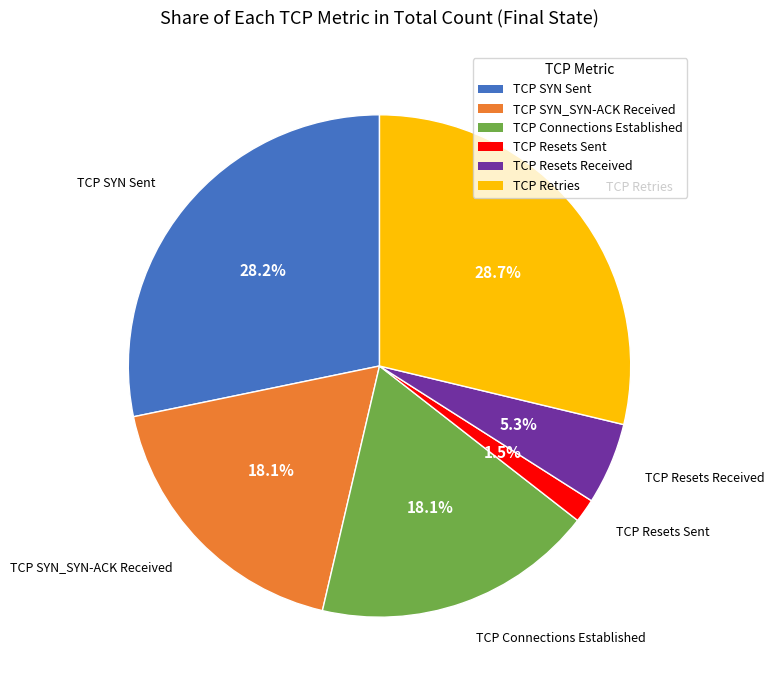

Is it true that TCP Connections Established is 18% of the pie?

True